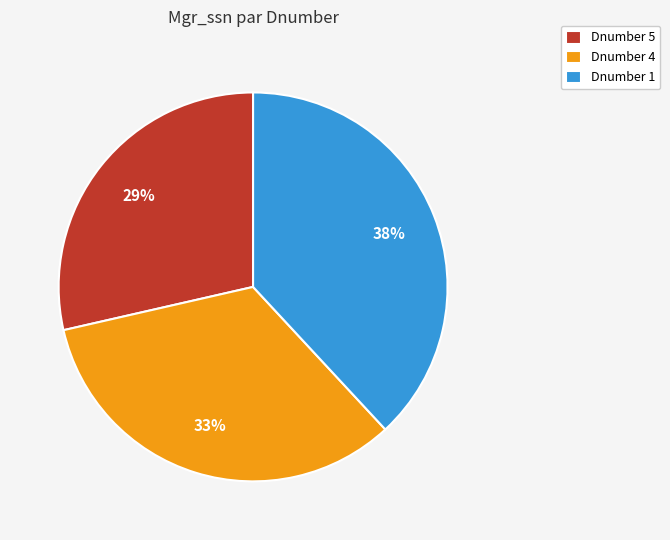

To the nearest percent, what is the average slice percentage?

33%